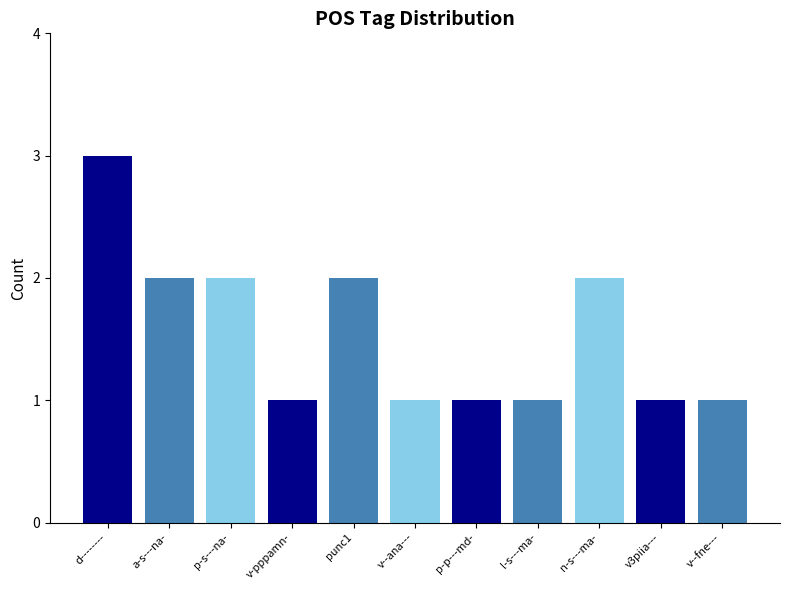

What is the sum of all values?

17